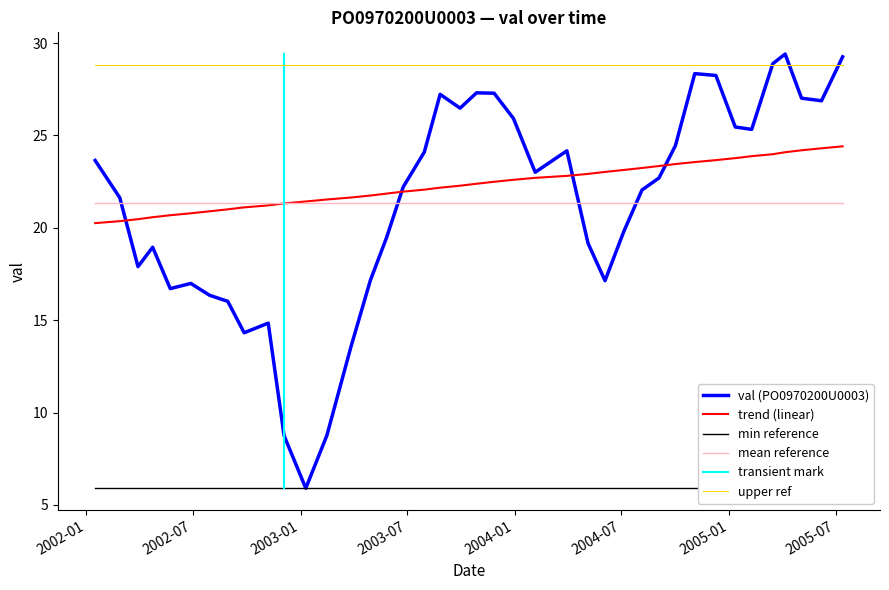

How many values exceed 22?

22